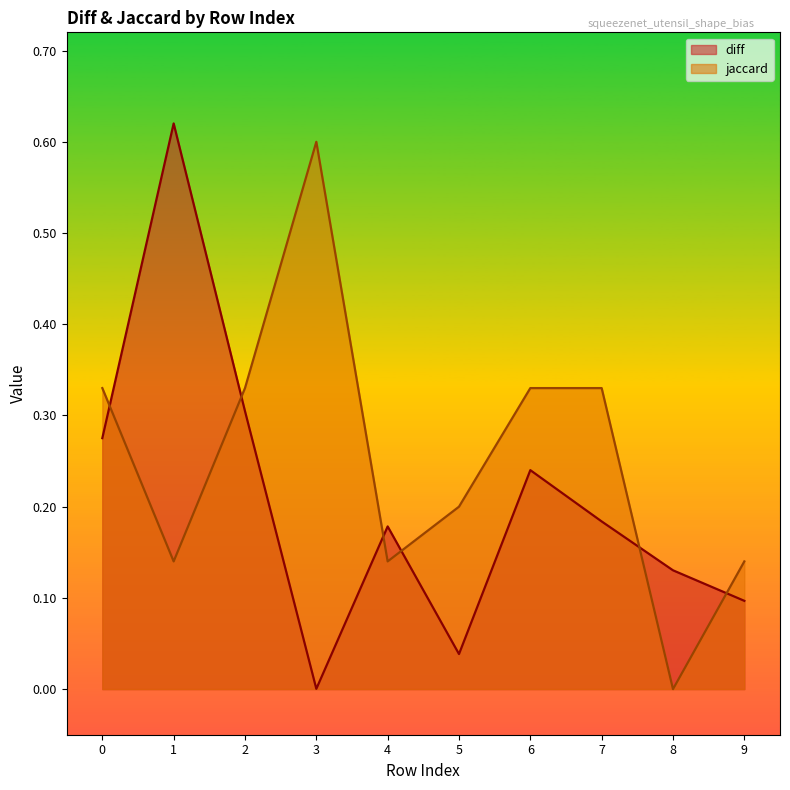

How many intersections are there between jaccard and diff?

6